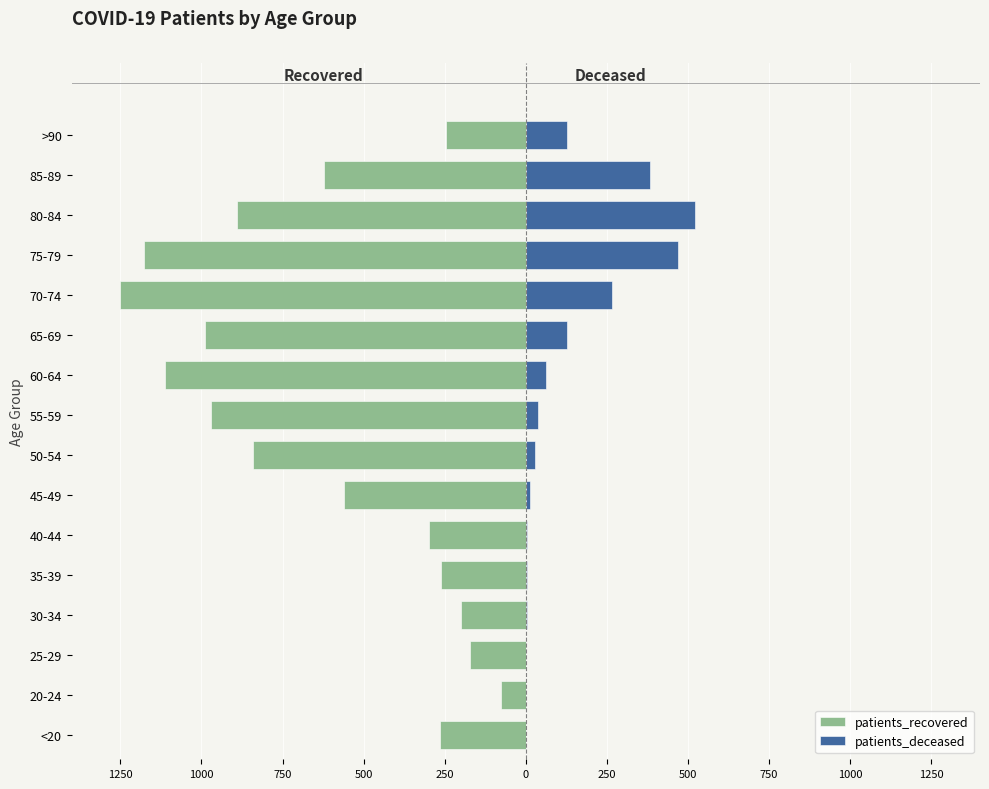

Count the number of data series in this chart.

2